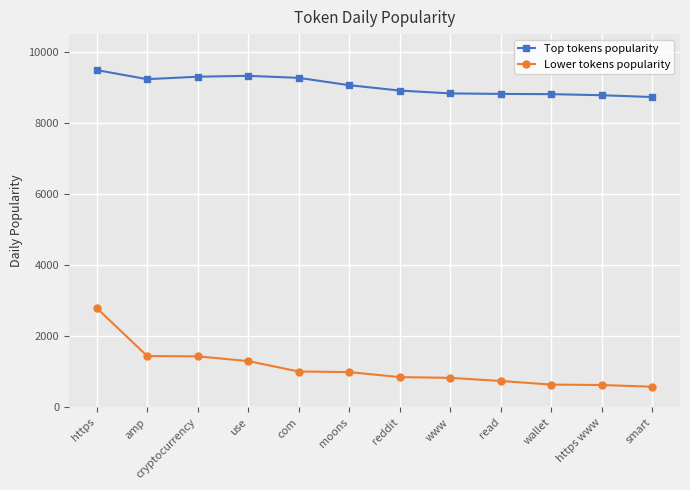

True or false: Lower tokens popularity and Top tokens popularity cross at least once.

False